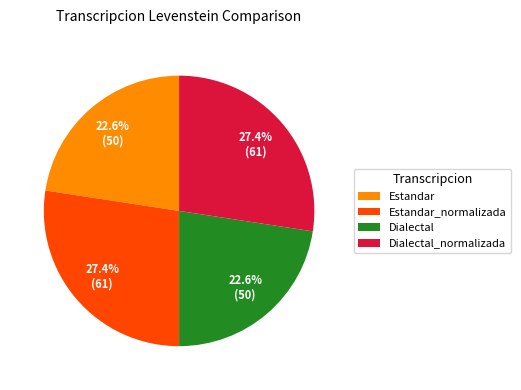

How many slices are in this pie chart?

4